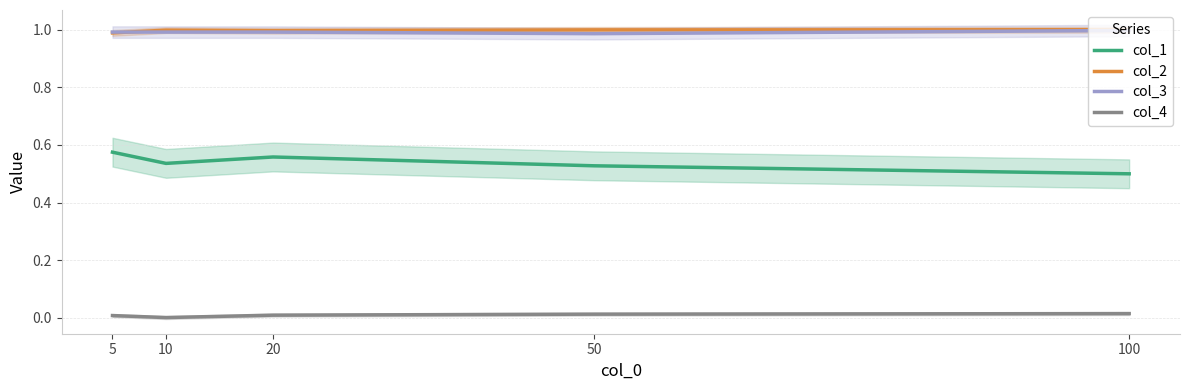

How many interior local valleys does the col_2 series have?

1